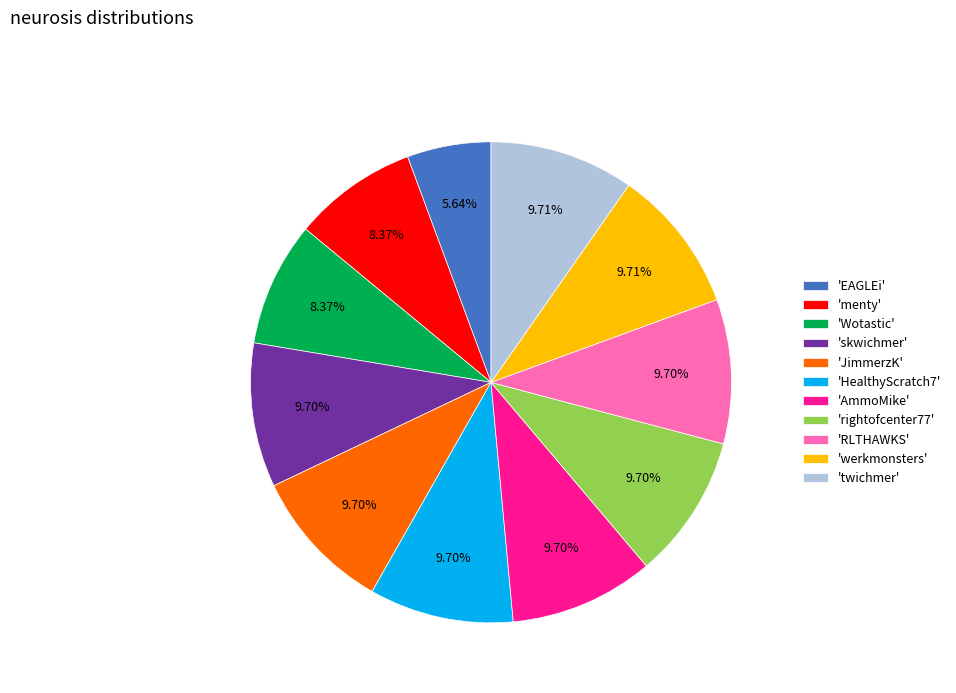

How many segments does this pie chart have?

11